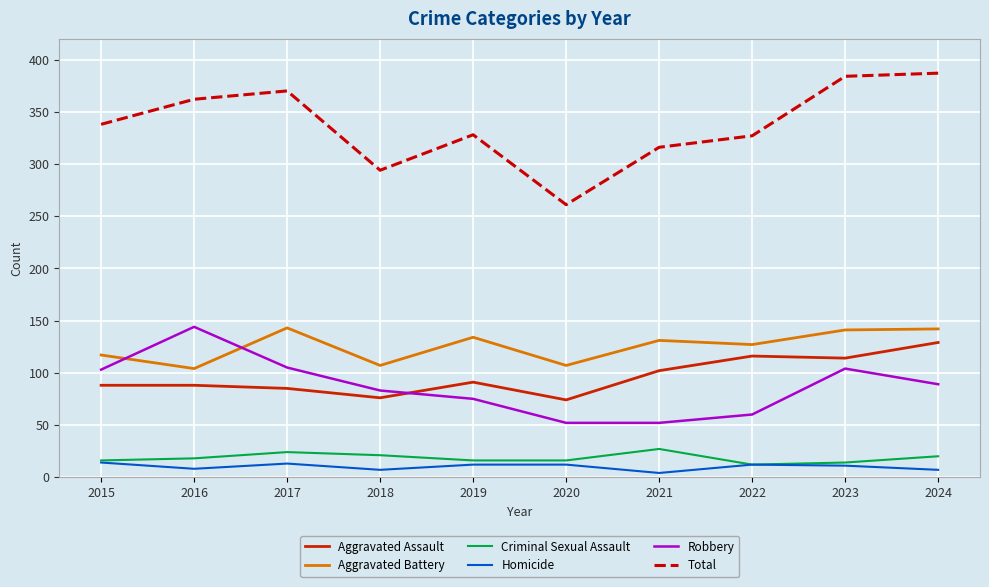

Which series has the largest range (max minus min)?

Total